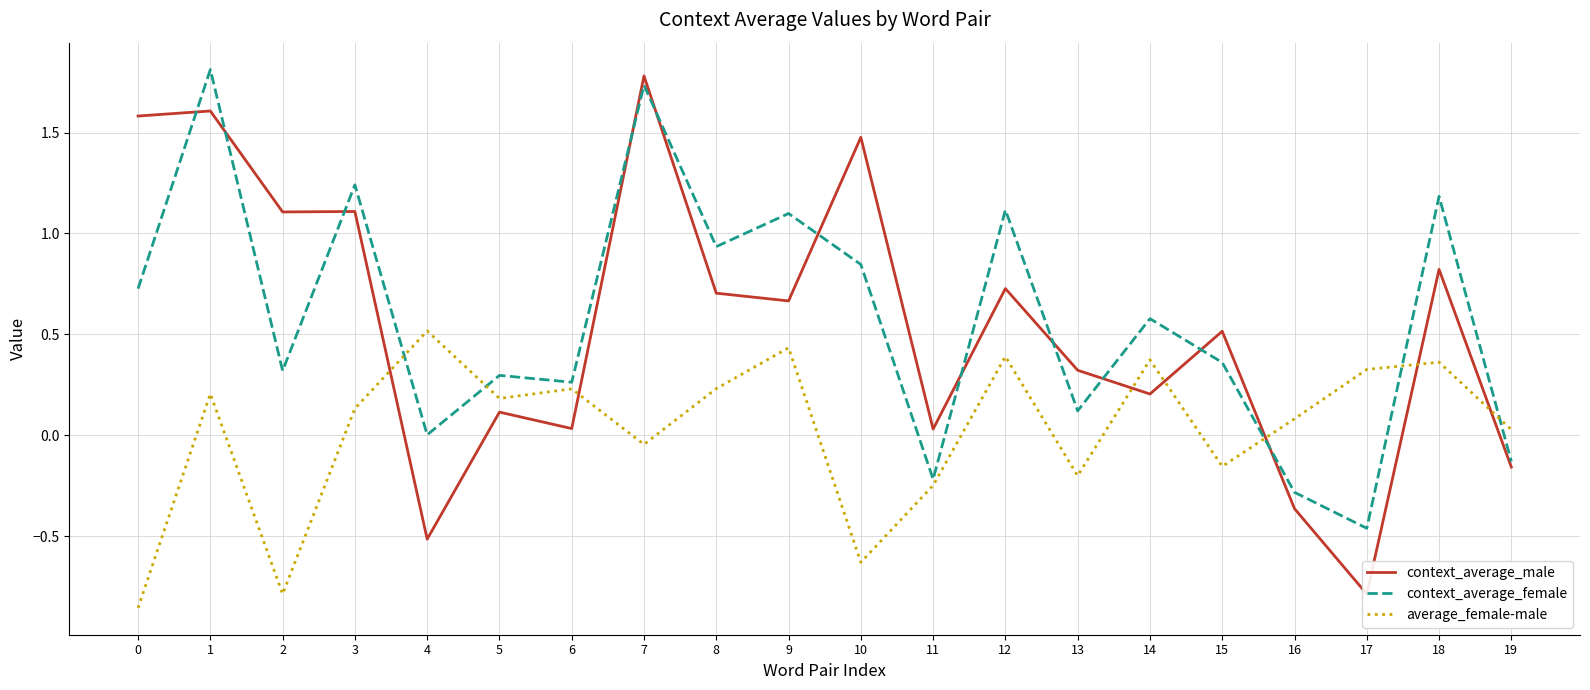

Is the value of context_average_female at 8 greater than the value of average_female-male at 13?

Yes